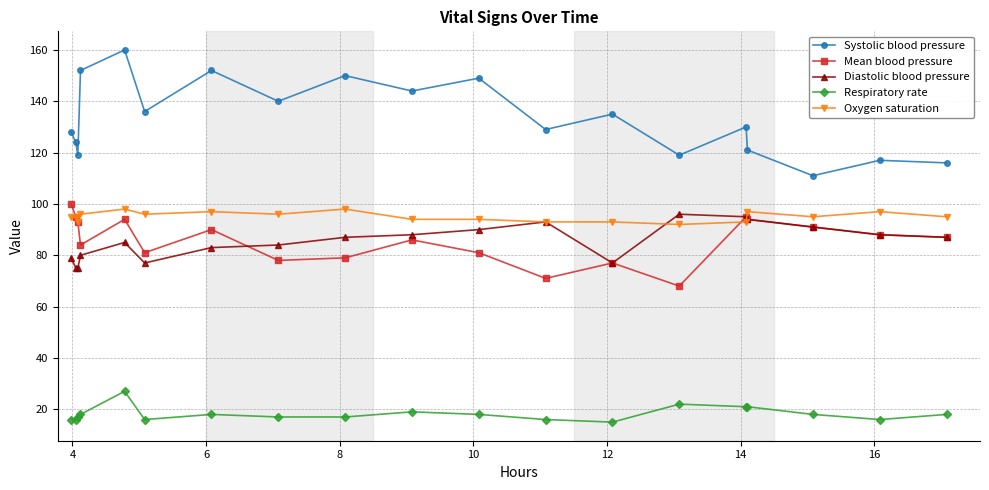

At how many categories does at least one series exceed 89?

19